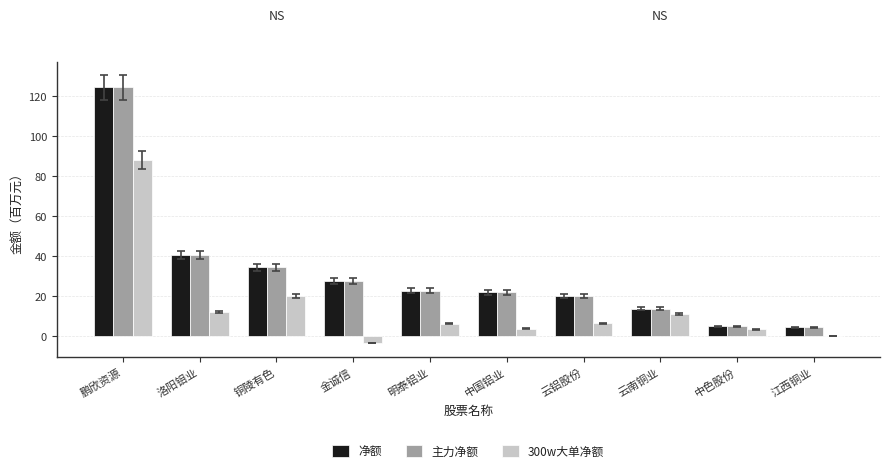

What value does the 净额 series have at 中色股份?

4.8